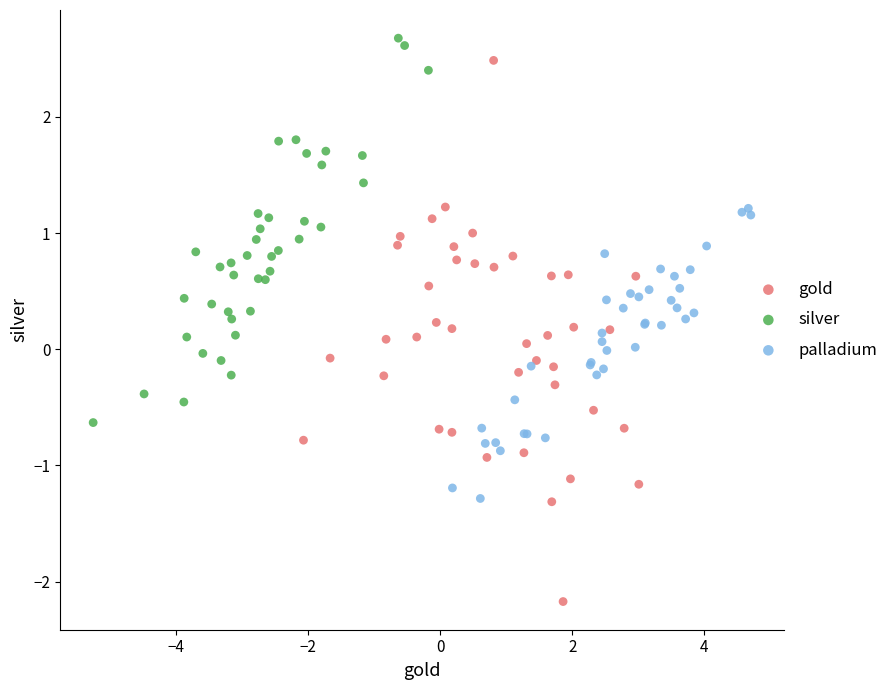

What are all the series names shown in the legend?

gold, silver, palladium